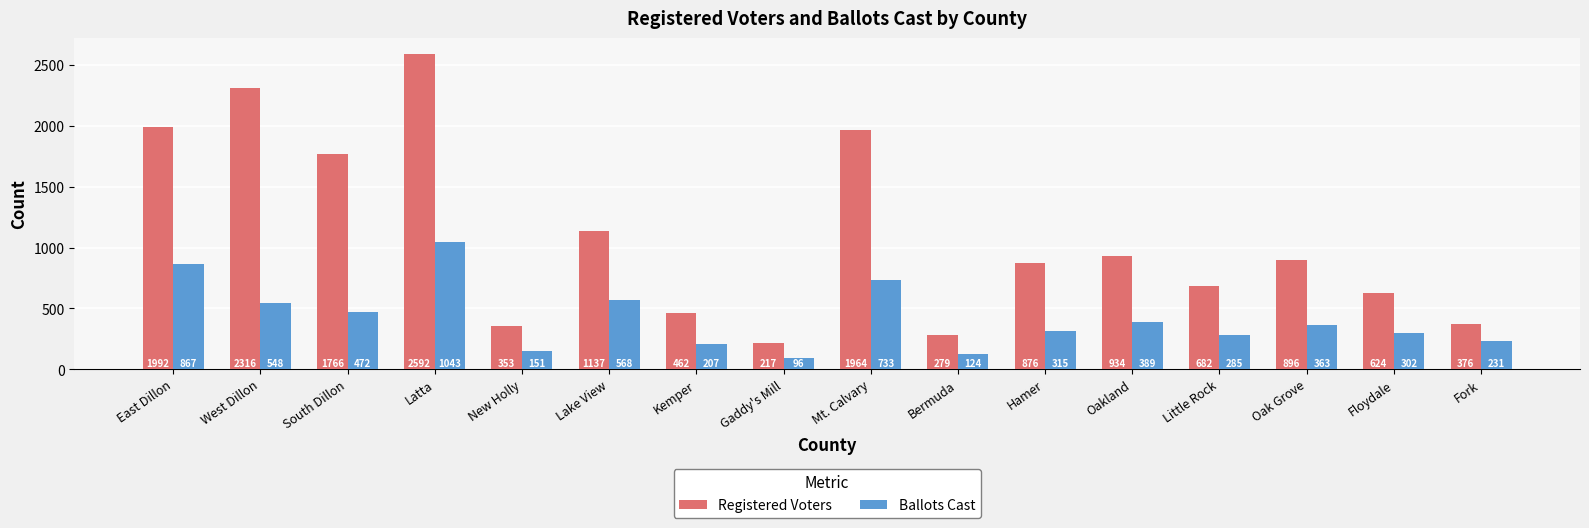

Which category has the highest value across all series?

Latta